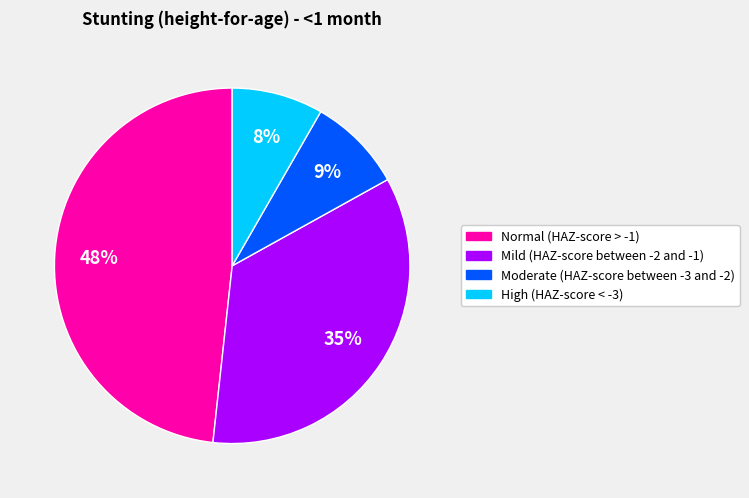

To the nearest percent, what is the difference between the largest and smallest slice percentages?

40%